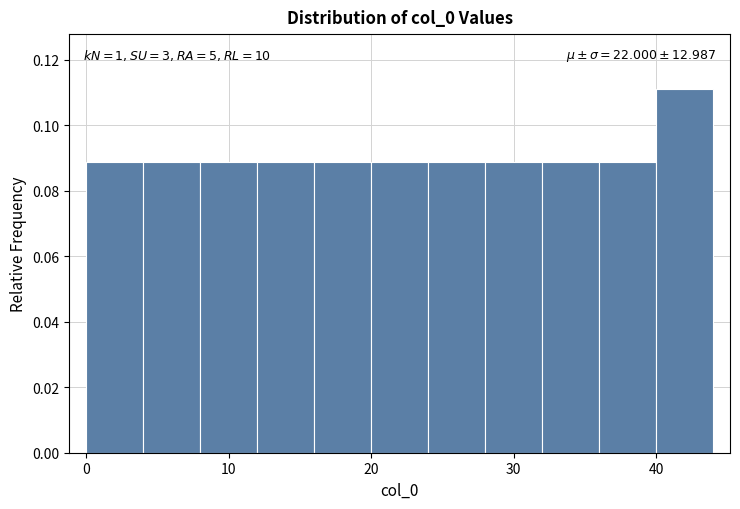

Which range on the x-axis has the tallest bar?

40 to 44